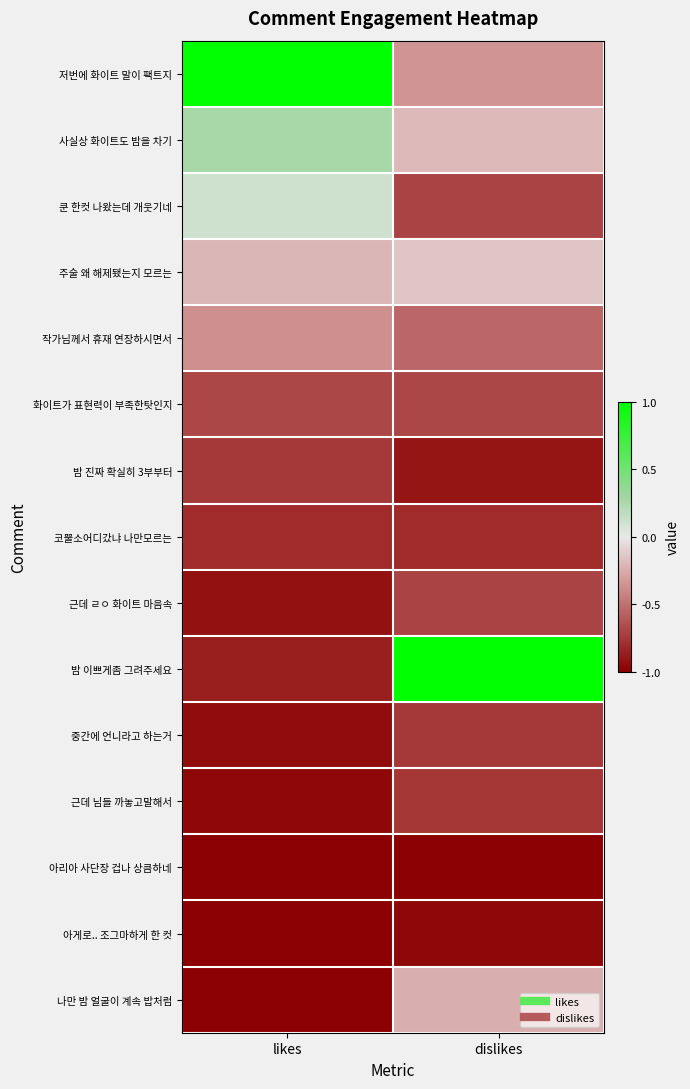

At how many categories does at least one series exceed 0?

2